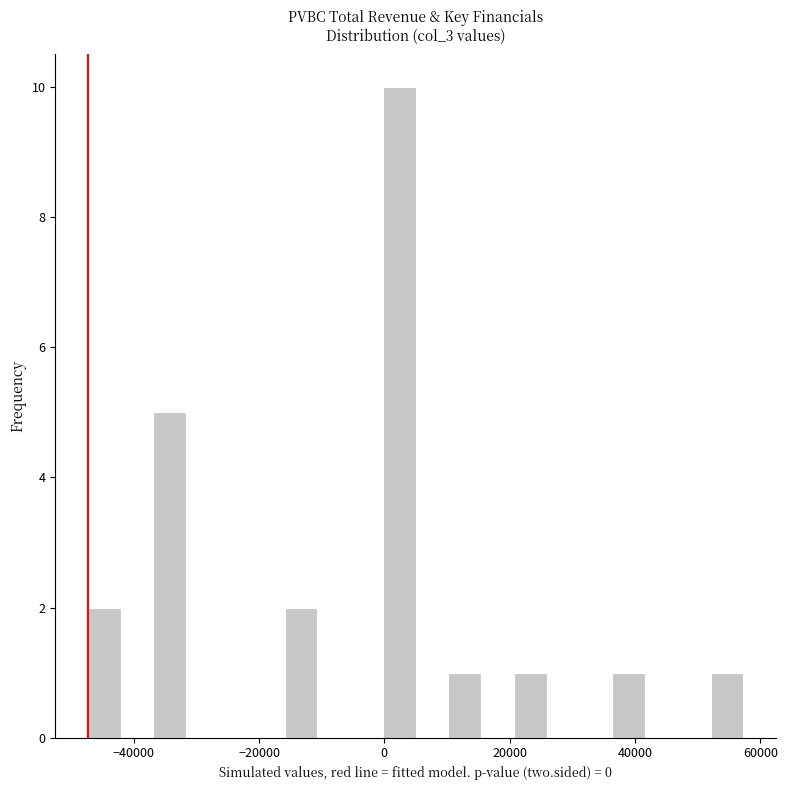

Around what value on the x-axis is the tallest bar? Give the approximate position of its centre, as read against the axis.

2000